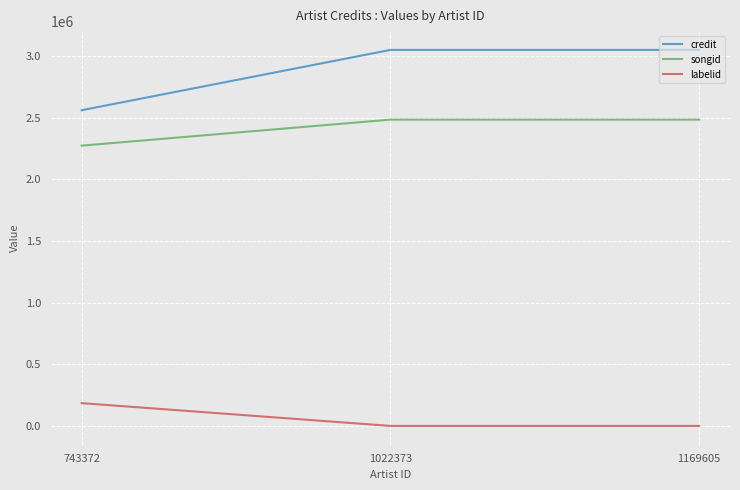

List the series in order of their peak value, lowest first.

labelid, songid, credit